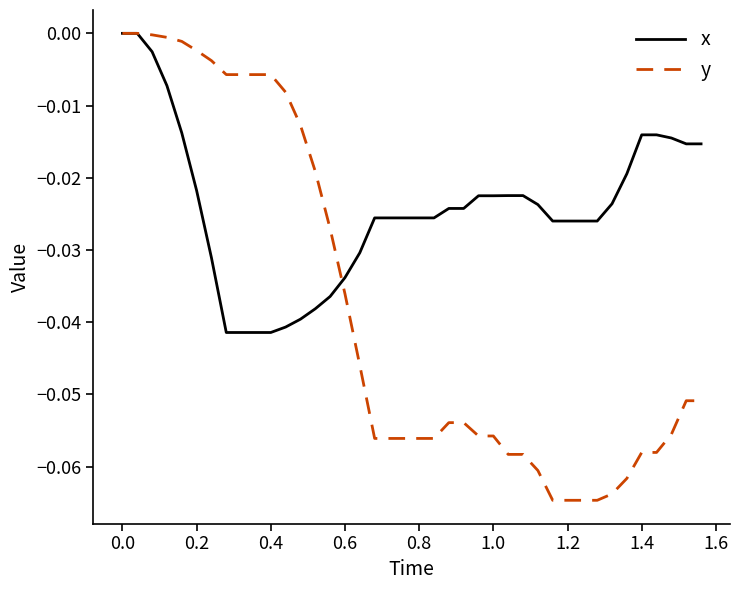

Rank the series by their average value, from highest to lowest.

x, y